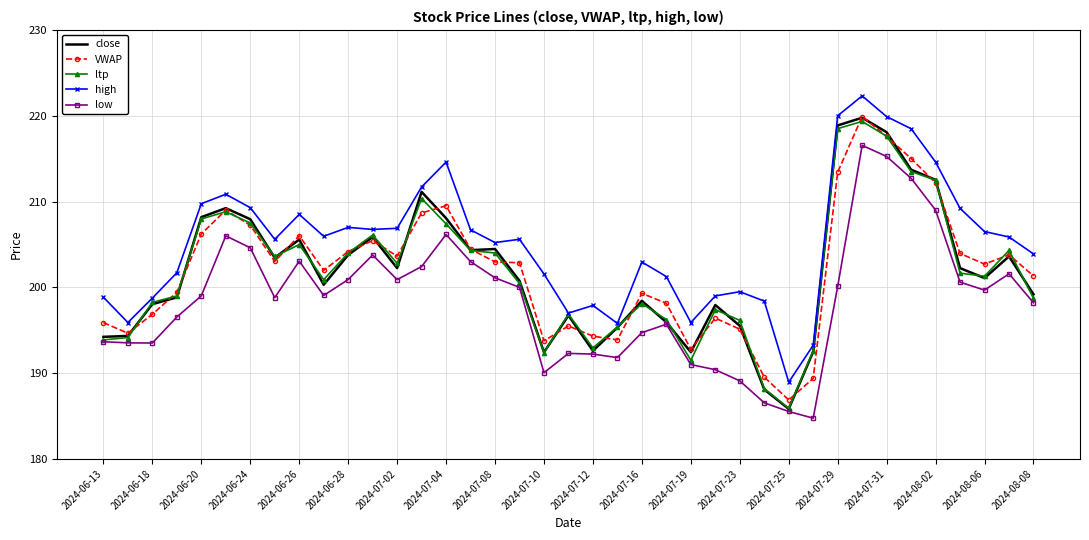

Which series has the largest range (max minus min)?

close